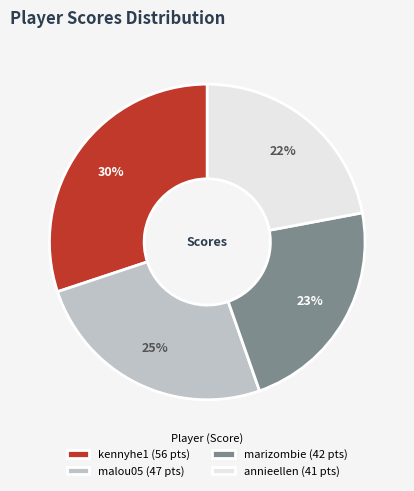

Rank the categories by value from lowest to highest.

annieellen, marizombie, malou05, kennyhe1